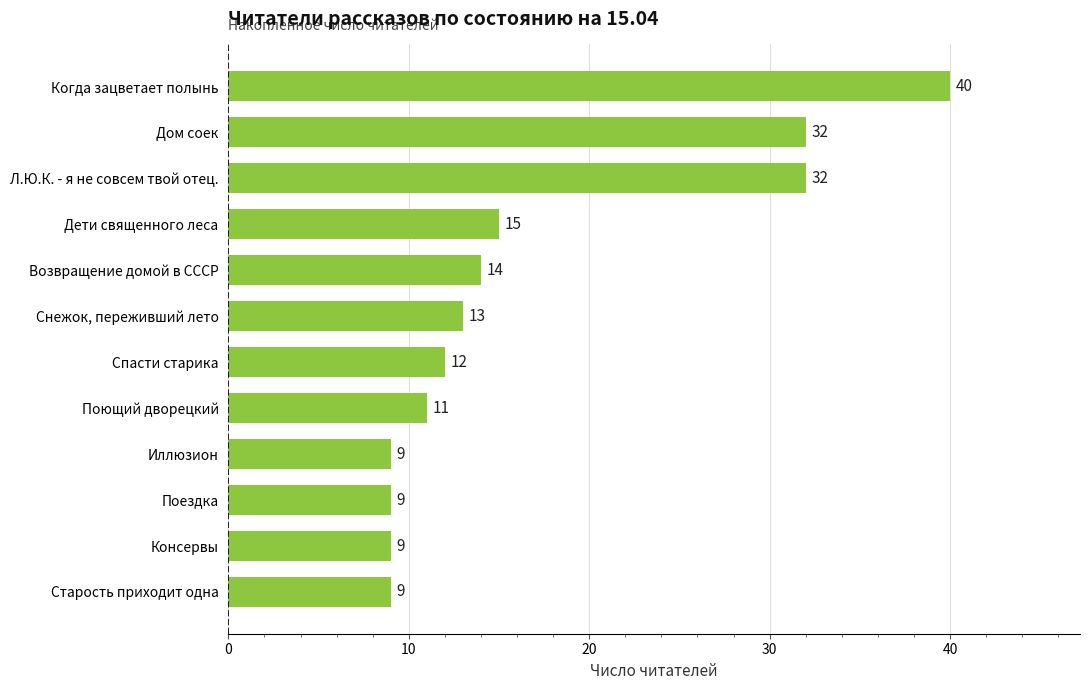

What is the change in value from Поездка to Дом соек?

+23